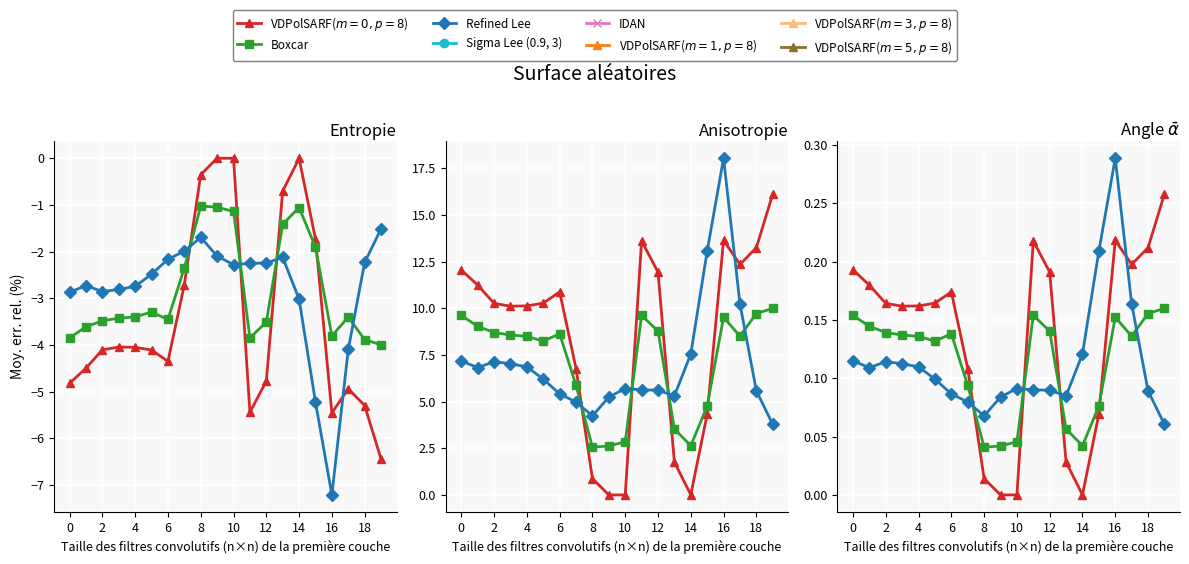

In row_0, how many points are lower than both neighbors (excluding endpoints)?

3